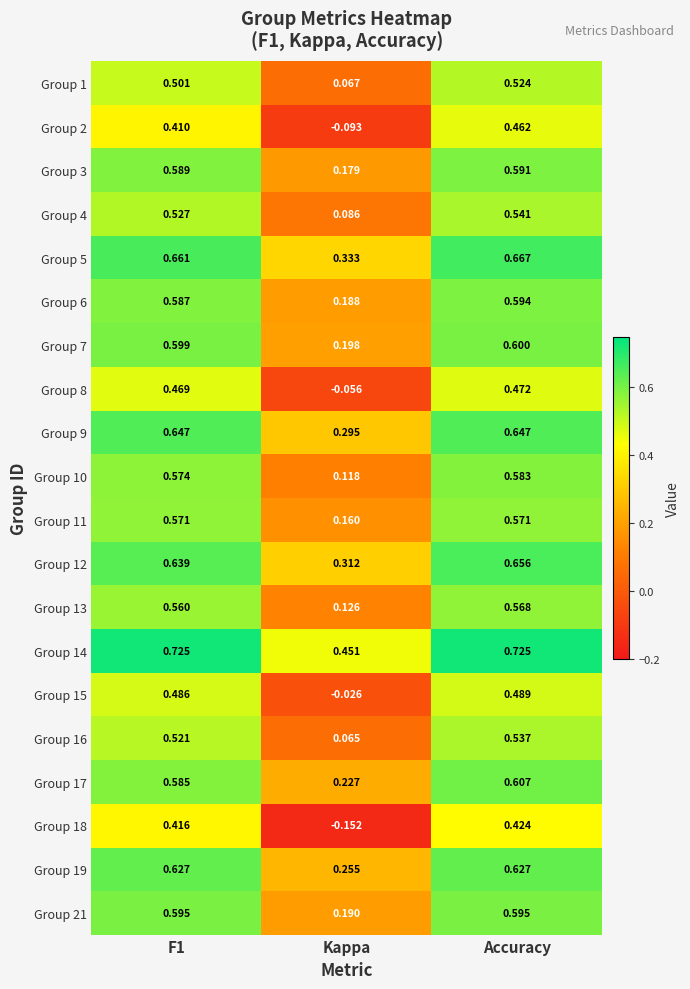

Rank the series by their maximum value, from lowest to highest.

Group 18, Group 2, Group 8, Group 15, Group 1, Group 16, Group 4, Group 13, Group 11, Group 10, Group 3, Group 6, Group 21, Group 7, Group 17, Group 19, Group 9, Group 12, Group 5, Group 14